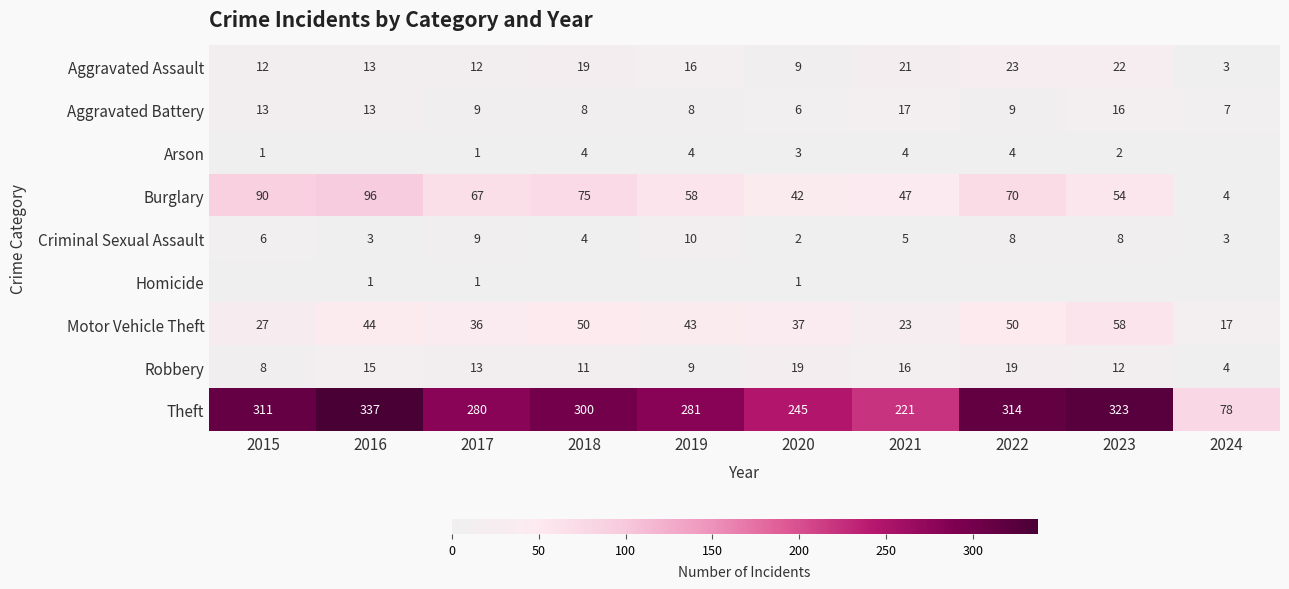

What is the sum of all Aggravated Assault values?

150